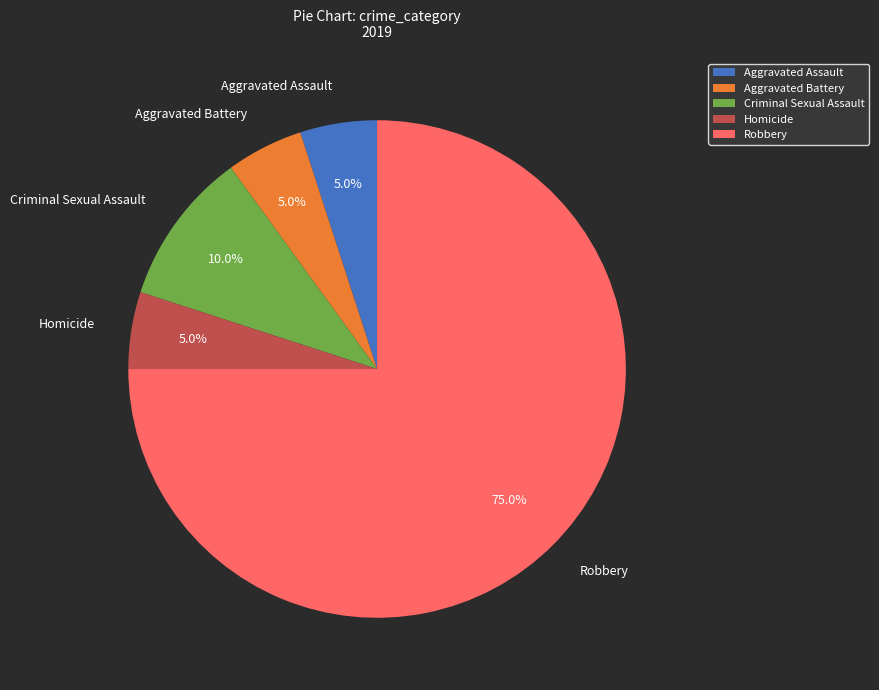

To the nearest percent, what is the combined percentage of Aggravated Assault and Robbery?

80%